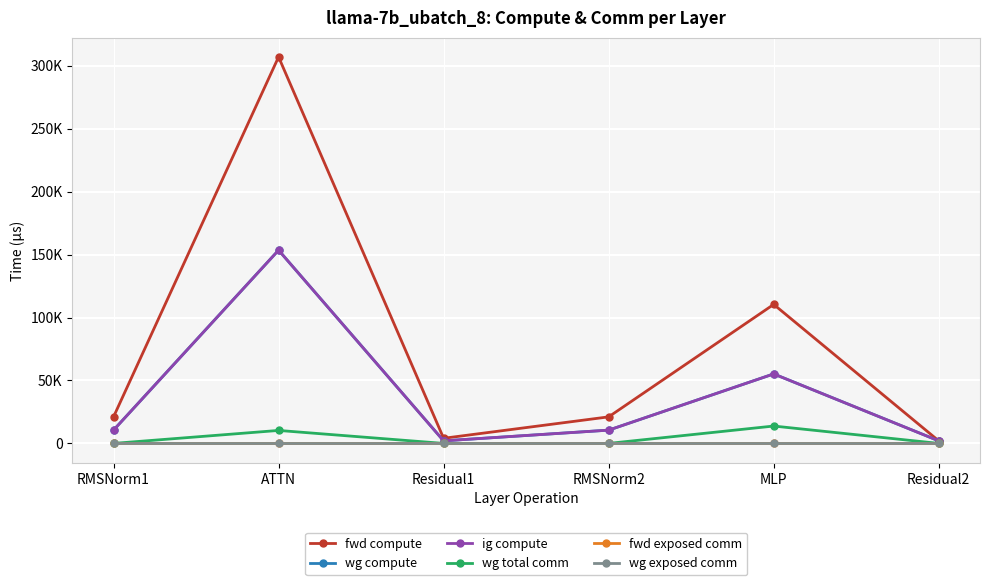

Where is wg total comm nearest to the value 6900?

ATTN